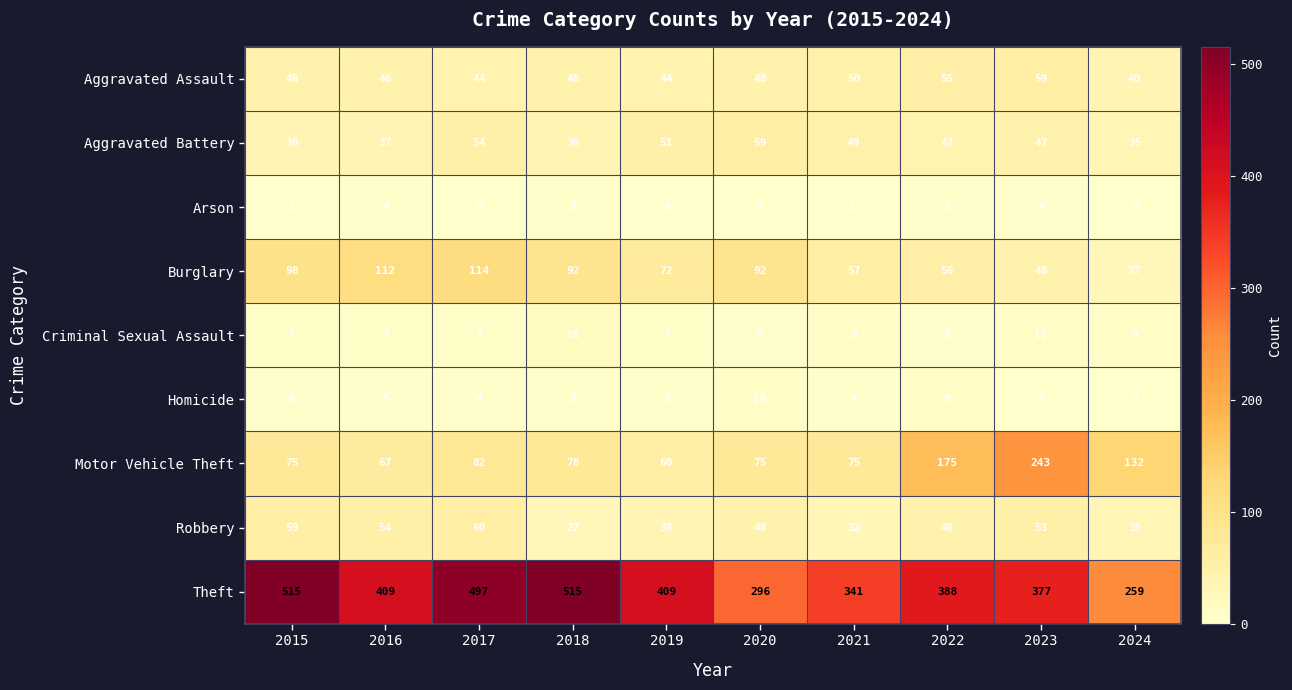

Between 2016 and 2023, which series saw the biggest shift?

Motor Vehicle Theft